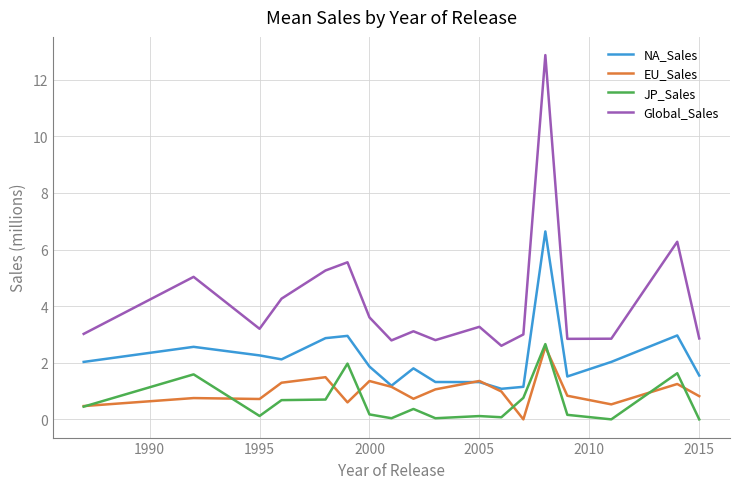

What is the greatest value displayed?

12.9